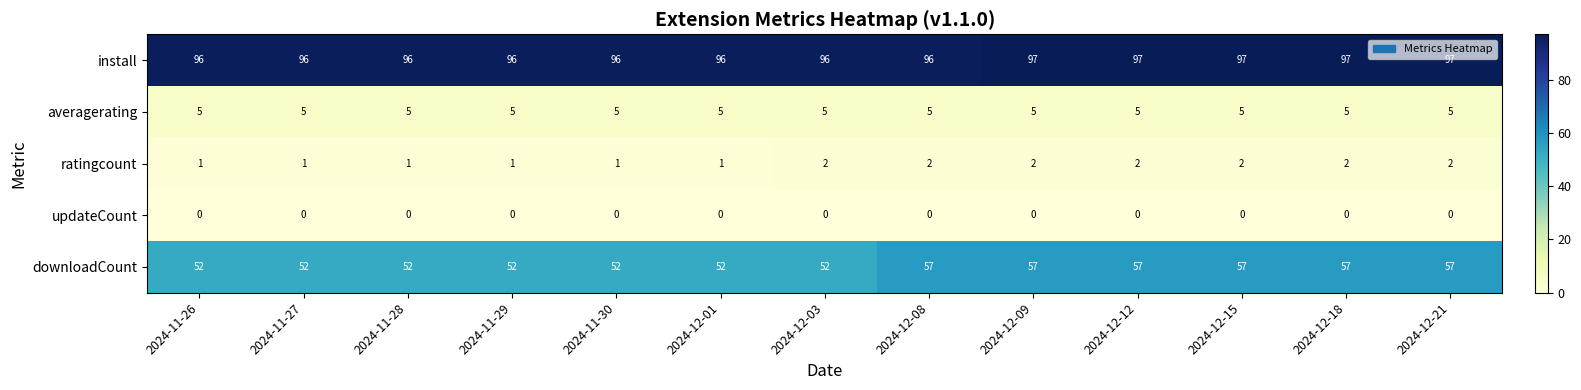

What is the maximum value shown in the chart?

97